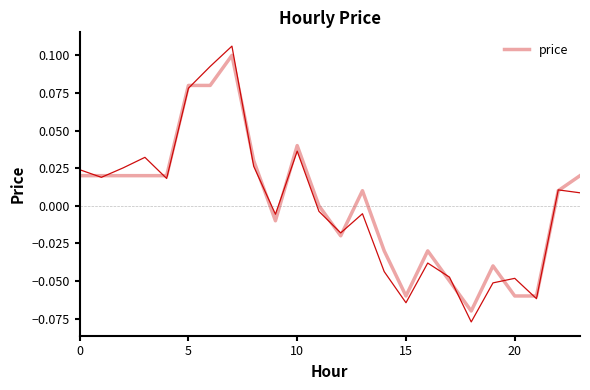

Reading left to right, extract all data points from this chart.

0.0	0.0	0.0	0.0	0.0	0.1	0.1	0.1	0.0	-0.0	0.0	-0.0	-0.0	-0.0	-0.0	-0.1	-0.0	-0.0	-0.1	-0.1	-0.0	-0.1	0.0	0.0